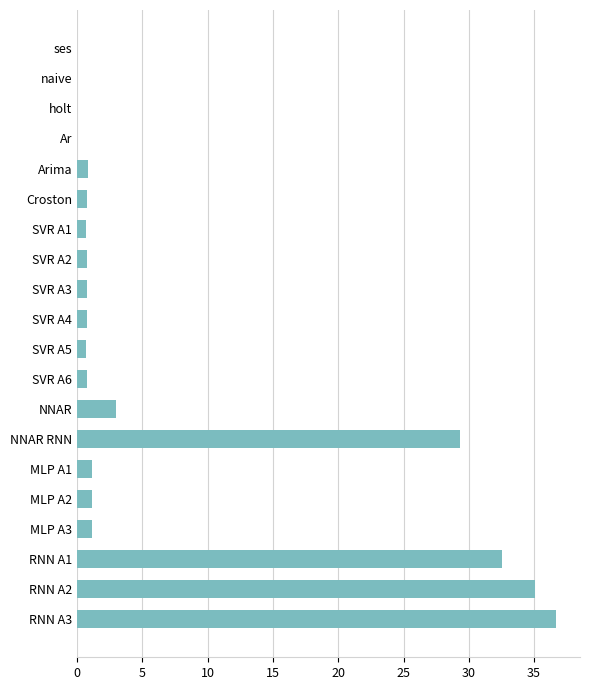

How many distinct data groups are displayed?

1